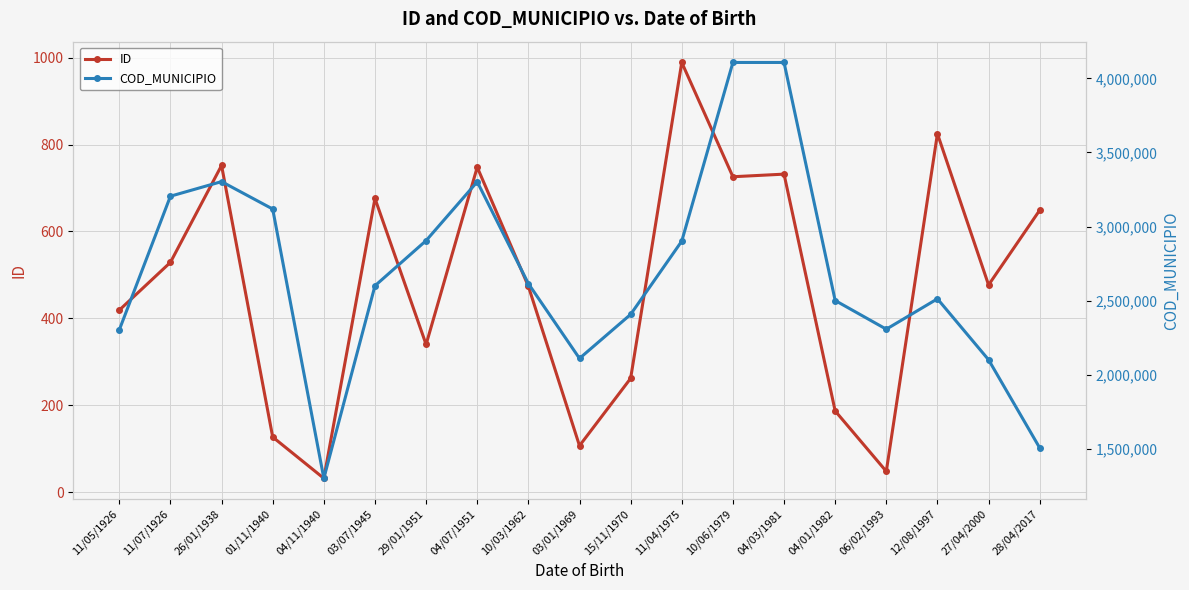

How many interior local valleys does the COD_MUNICIPIO series have?

3